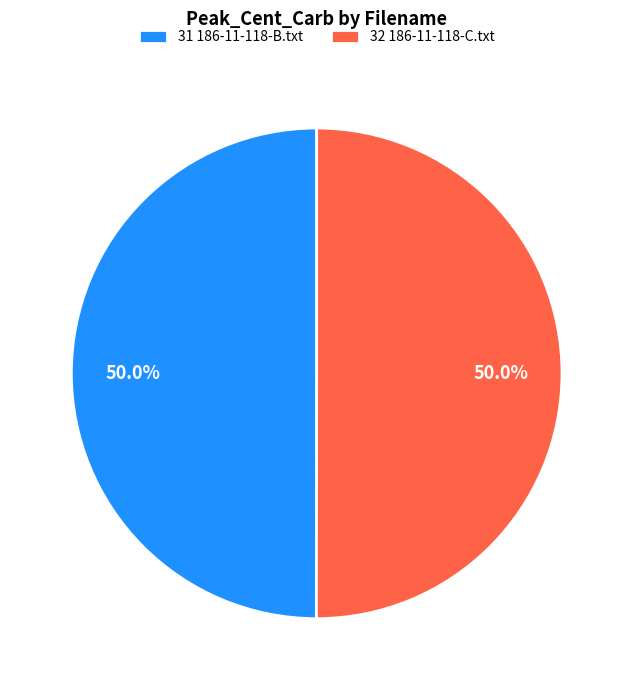

What is the total percentage of 32 186-11-118-C.txt and 31 186-11-118-B.txt?

100.0%